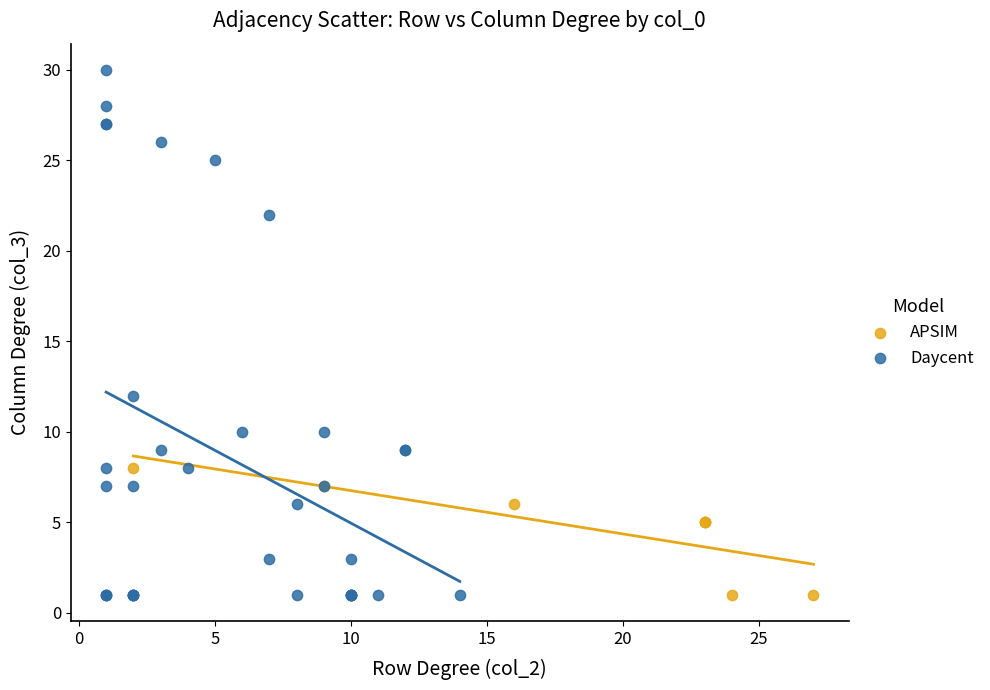

Which series has the largest Y range (max minus min)?

Daycent